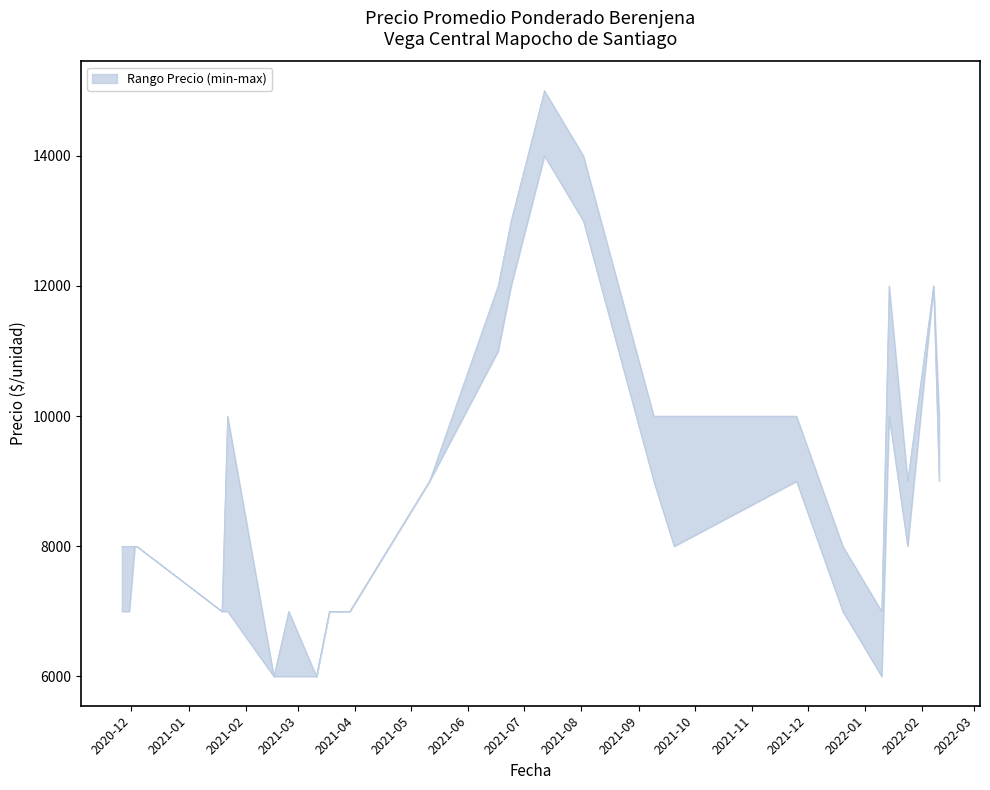

At which label is Precio maximo closest to 10500?

2021-01-22